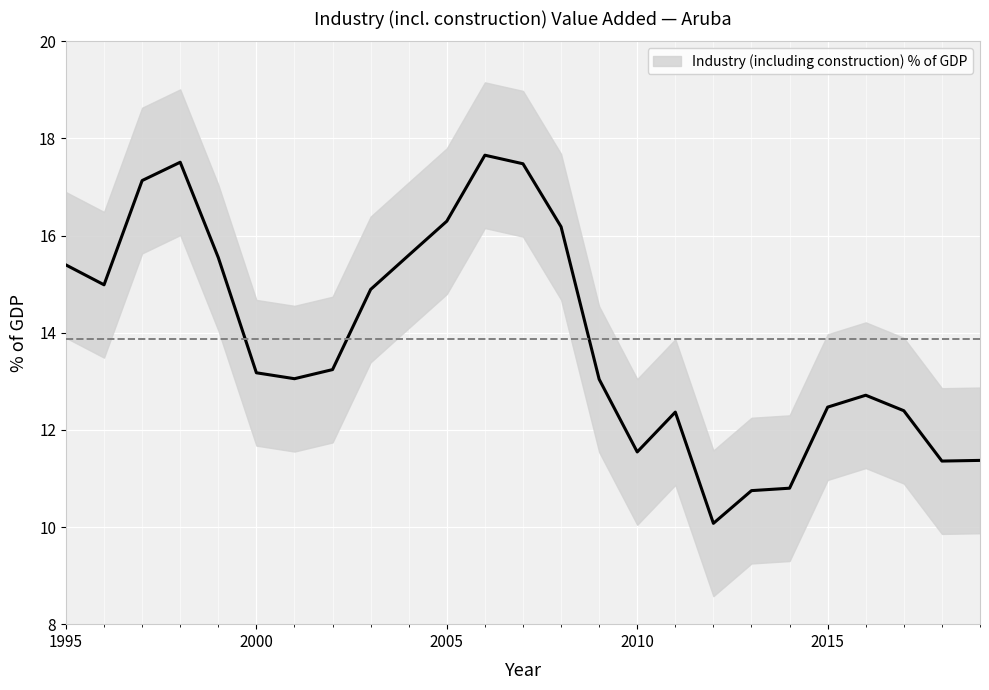

Is this an area chart (filled region under the line)?

No